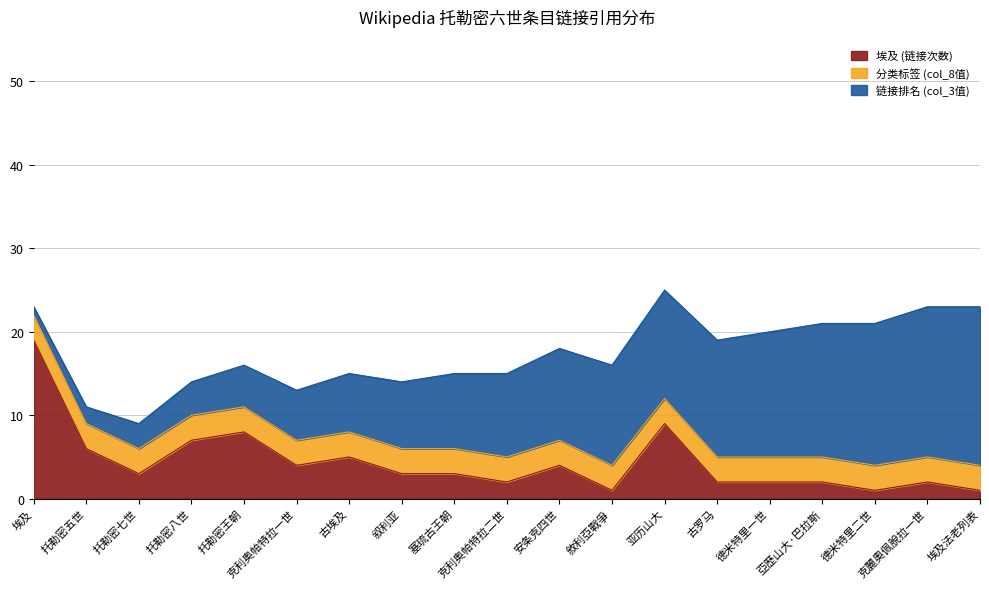

What is the label of the 1st point from the left?

埃及